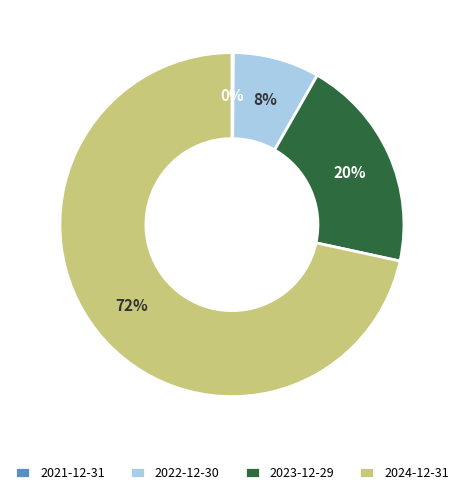

To the nearest percent, what is the average slice percentage?

25%